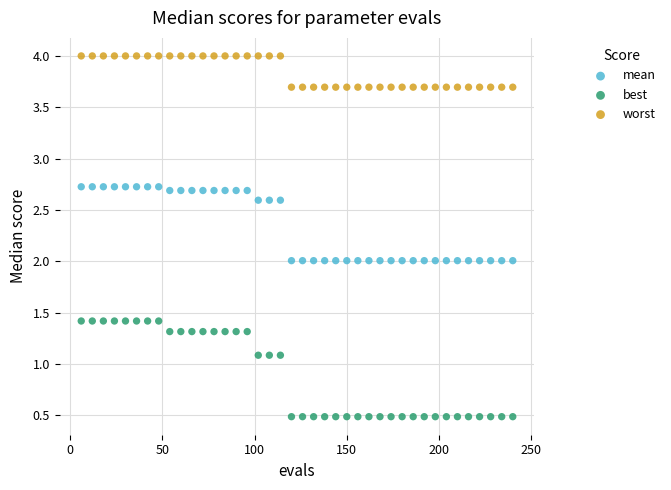

Across all data points, what is the range of Y values (max minus min)?

3.5